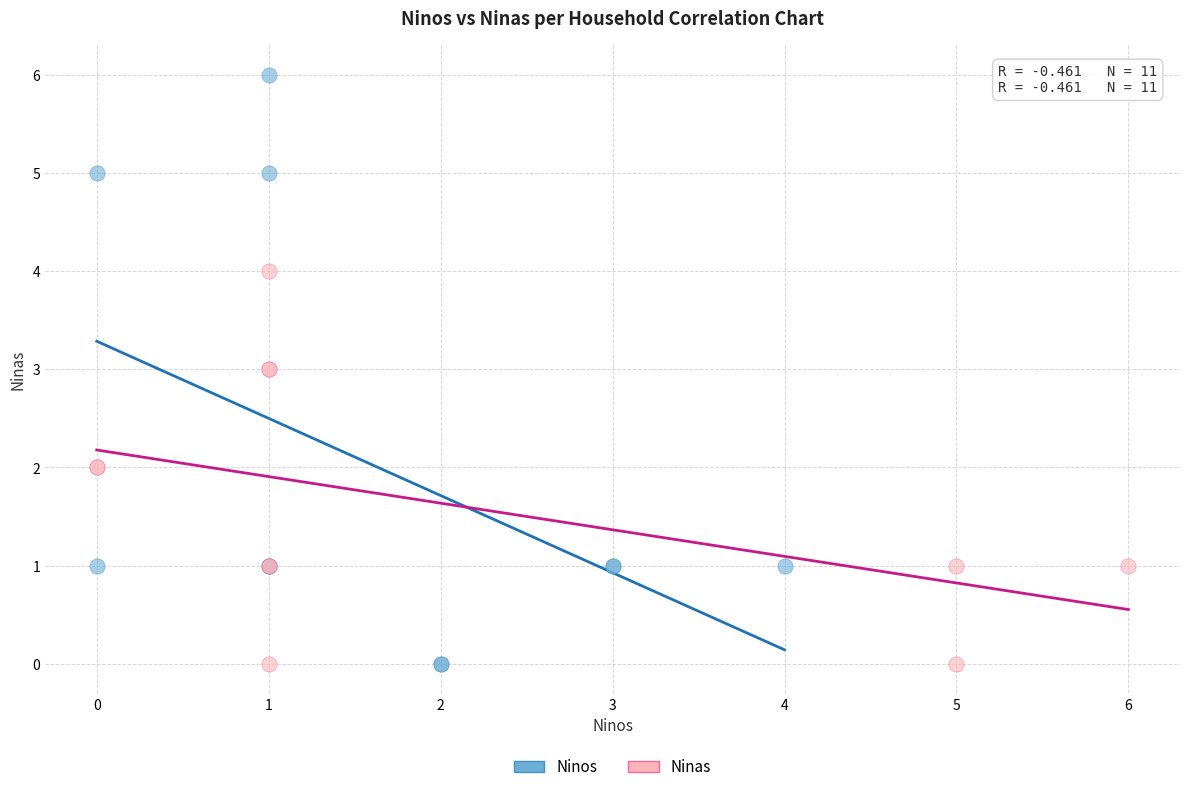

Which series reaches the maximum Y coordinate?

Ninos